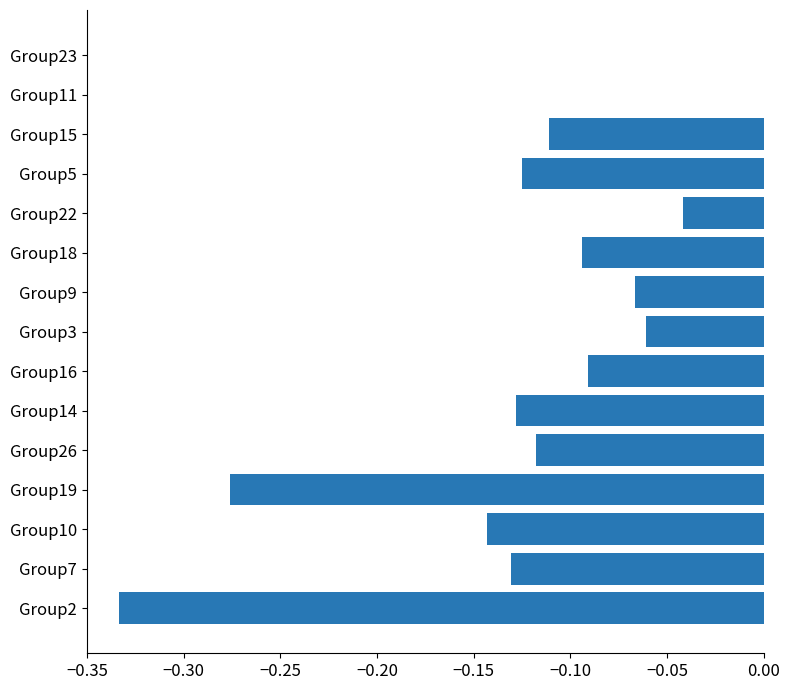

Which has a higher value, Group16 or Group7?

Group16